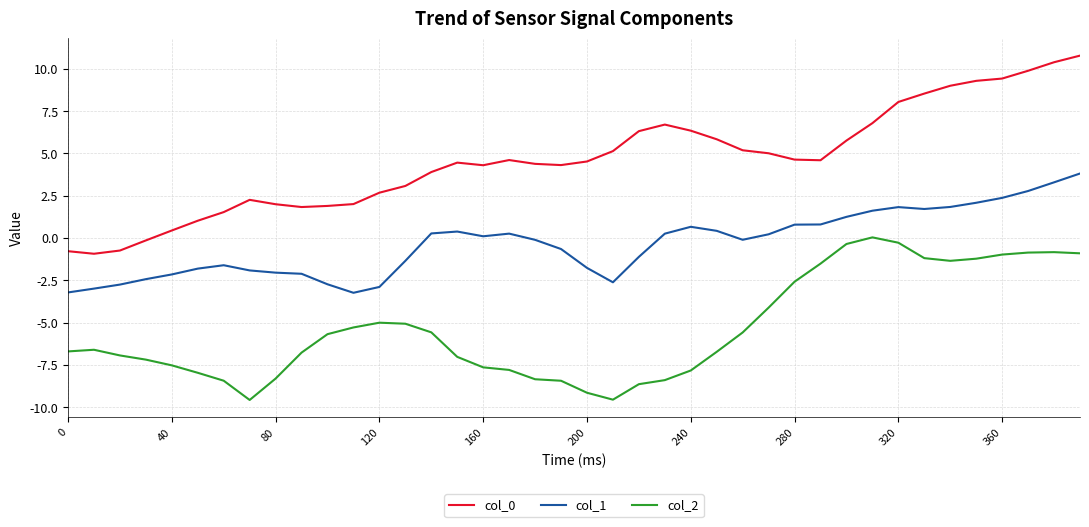

What is the smallest value displayed?

-9.6